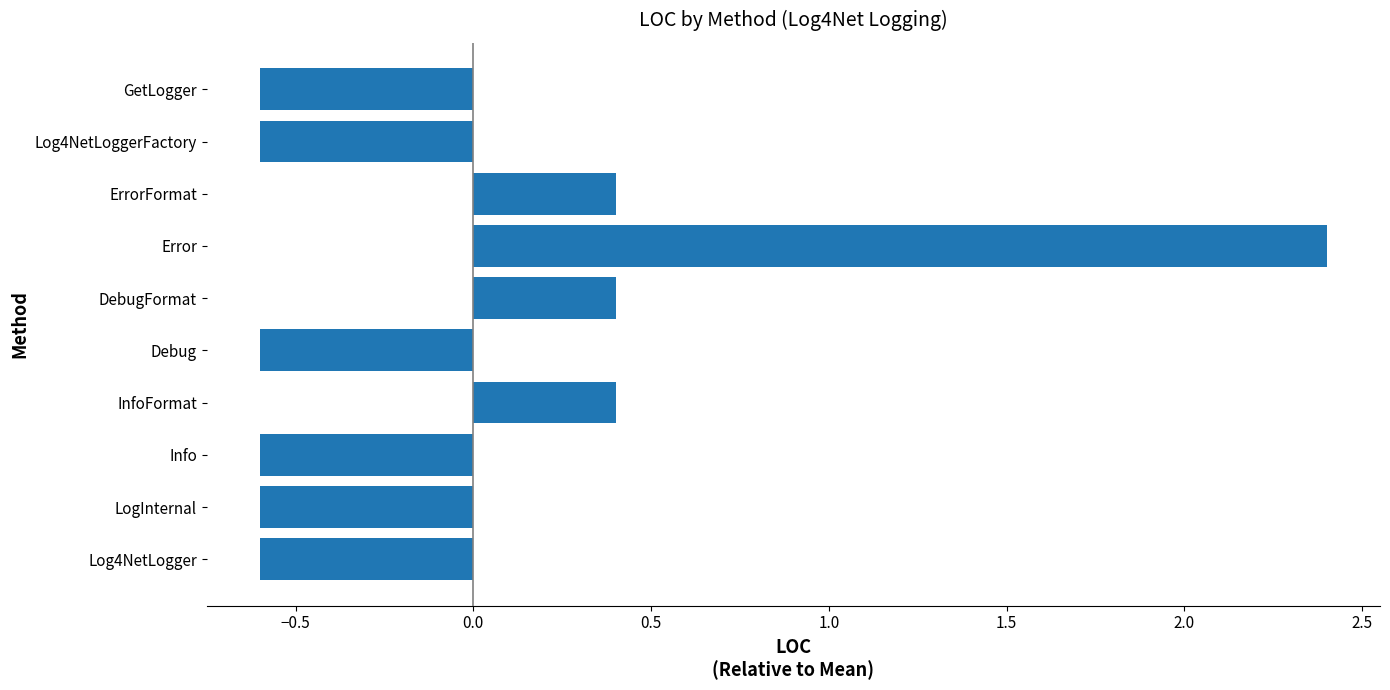

What is the difference between the values at InfoFormat and Error?

2.0